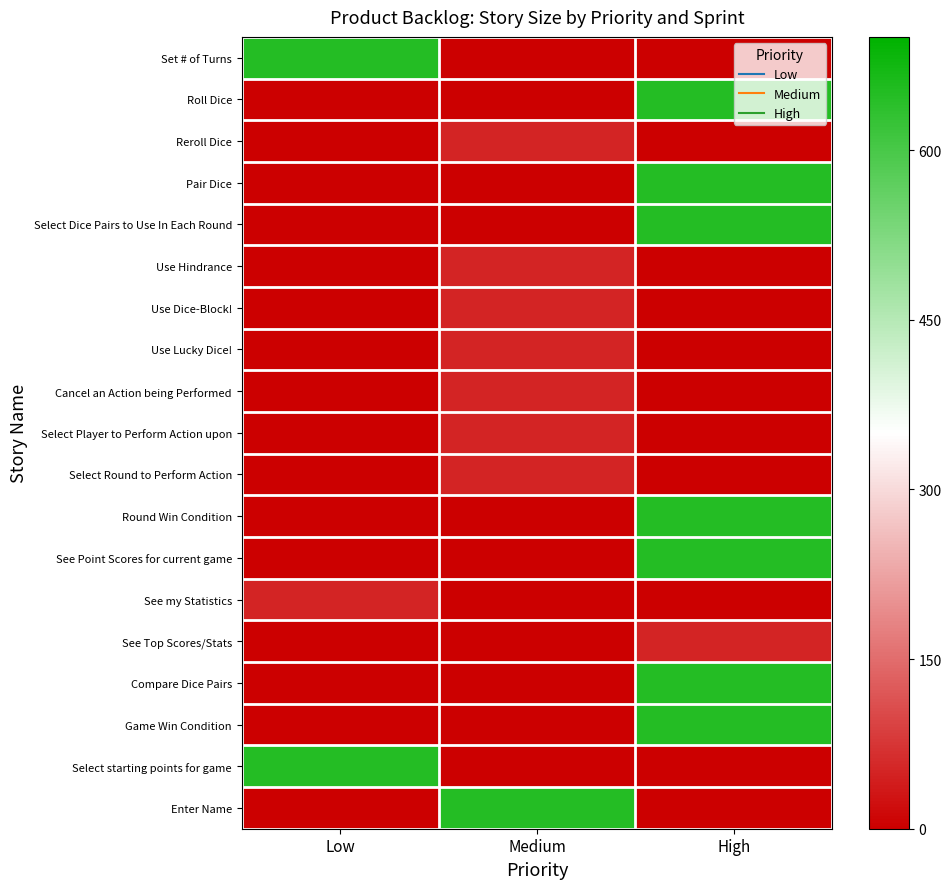

At which category is the sum across all series the highest?

High